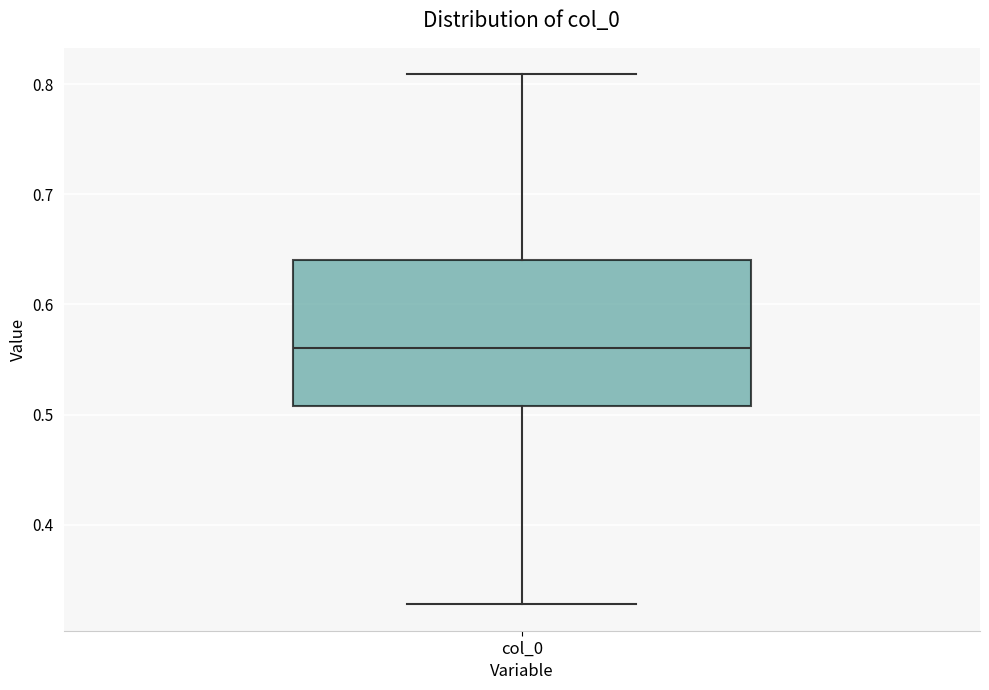

Transcribe this box plot: give where the median line is, the range the box spans, and where the two whiskers end, as read against the y-axis. The values are not printed on the chart, so give them approximately, as read against the axis.

median 0.56, box 0.51 to 0.64, whiskers 0.33 to 0.81